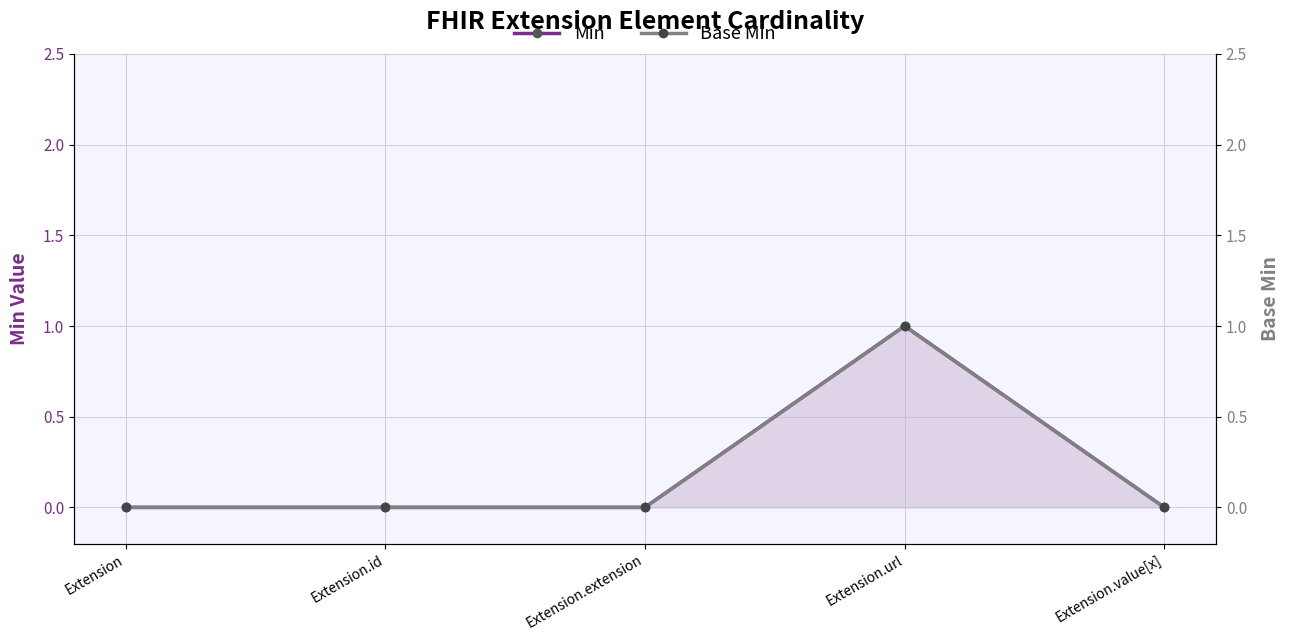

At which category does the chart reach its peak across all series?

Extension.url